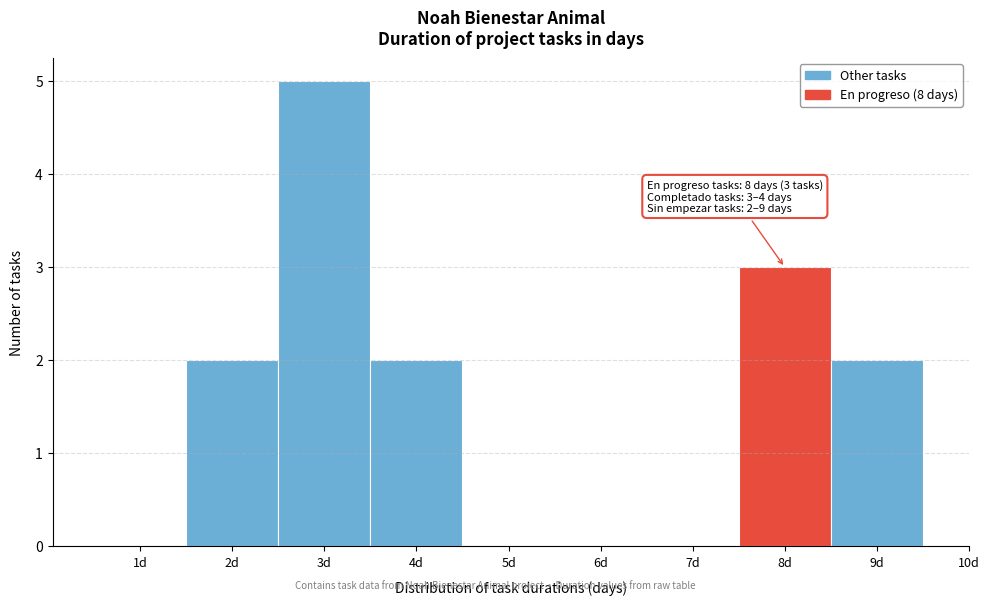

Over which range of the x-axis is the bar tallest?

2.5 to 3.5